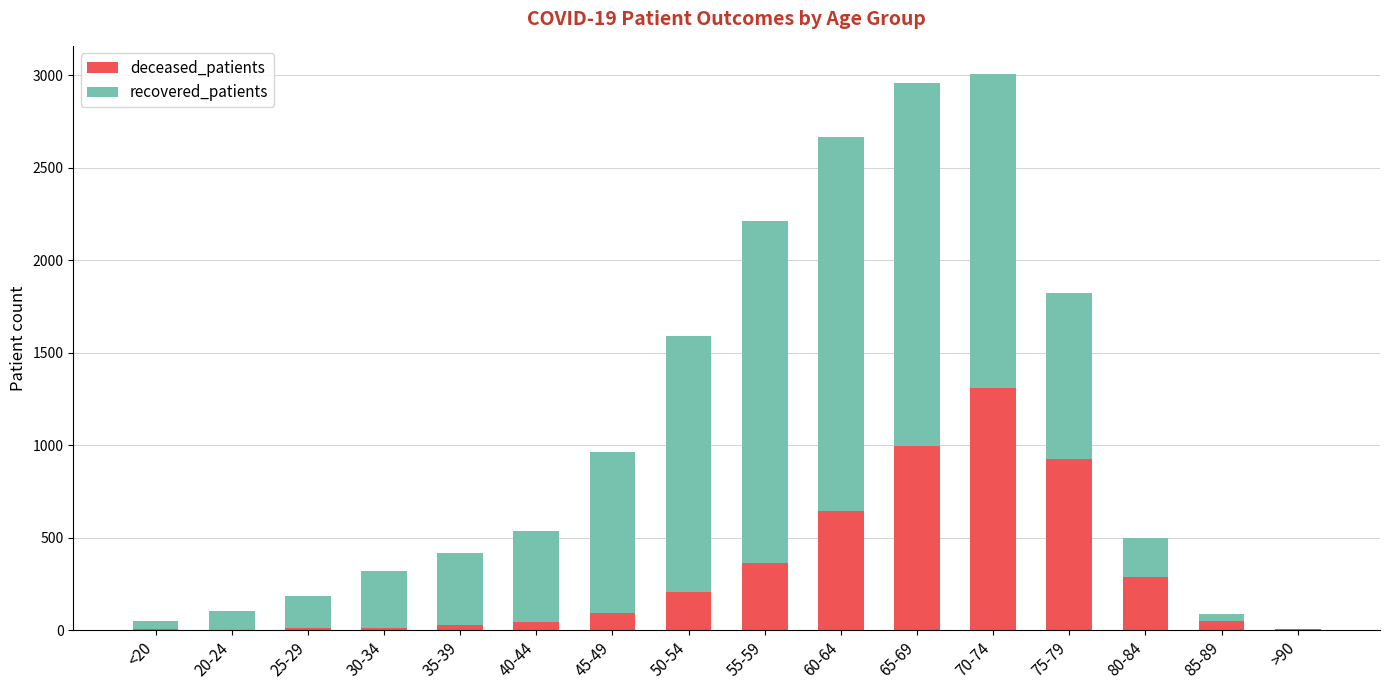

True or false: deceased_patients has a value of 927 at 75-79.

True